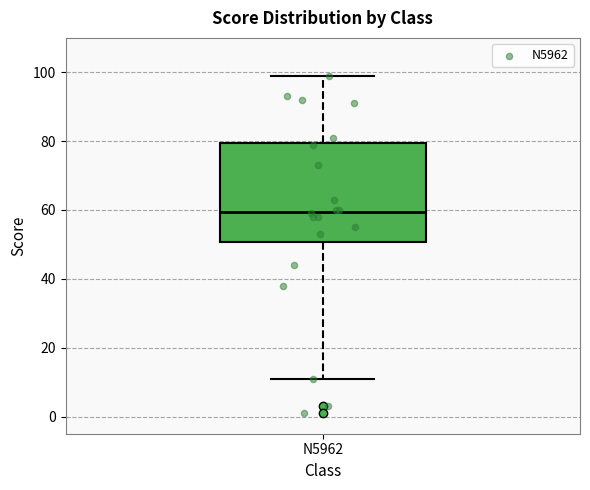

Transcribe this box plot: give where the median line is, the range the box spans, and where the two whiskers end, as read against the y-axis. The values are not printed on the chart, so give them approximately, as read against the axis.

median 60, box 50 to 80, whiskers 12 to 100